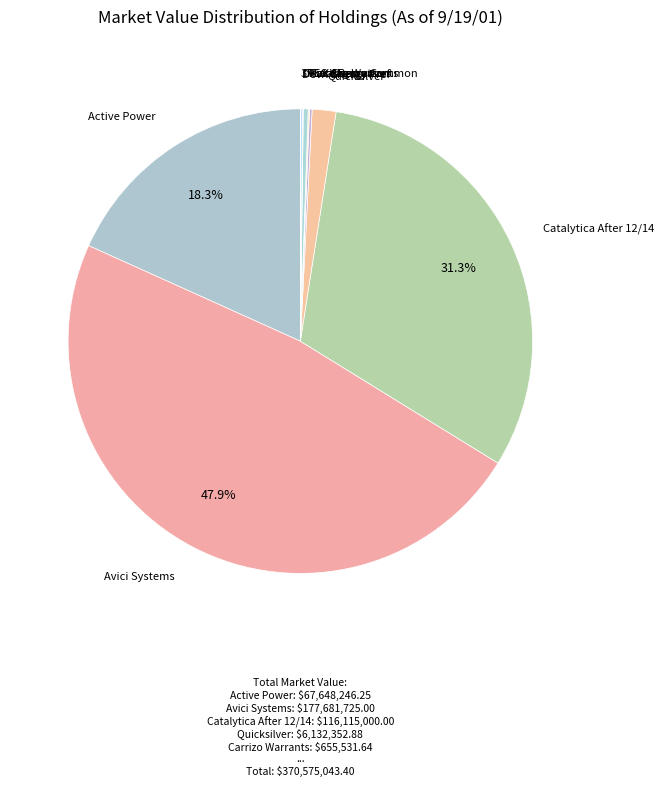

What percentage is NOT represented by Catalytica After 12/14?

68.7%